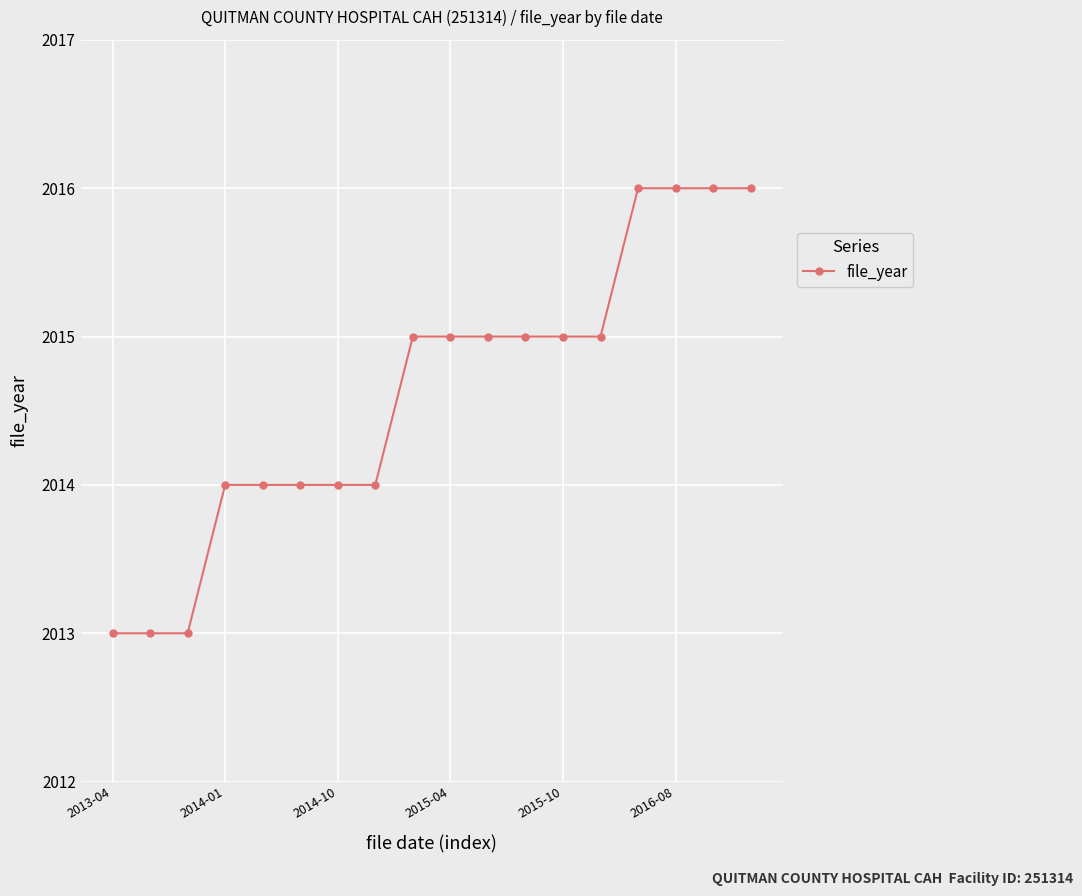

What is the greatest value displayed?

2016